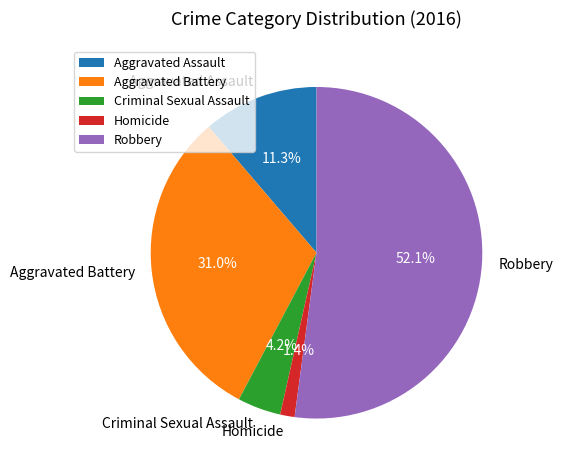

Between Homicide and Criminal Sexual Assault, which is larger?

Criminal Sexual Assault